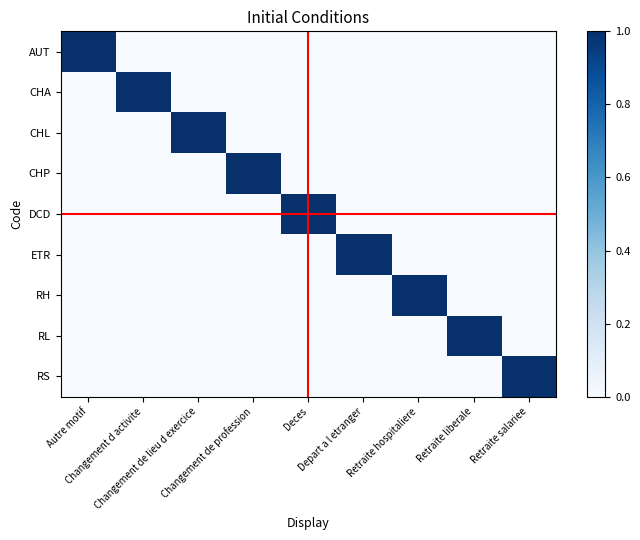

At how many categories does at least one series exceed 0?

9